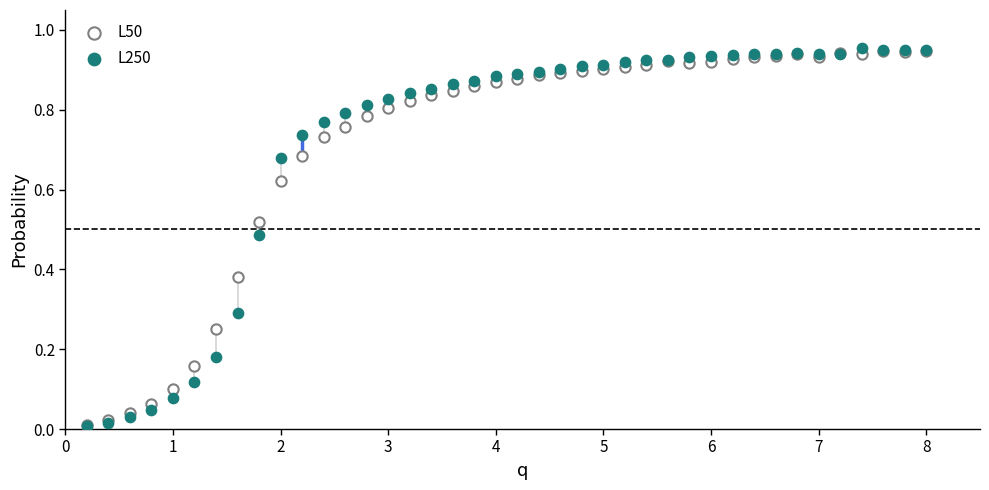

Which series has the widest spread of Y values?

L250